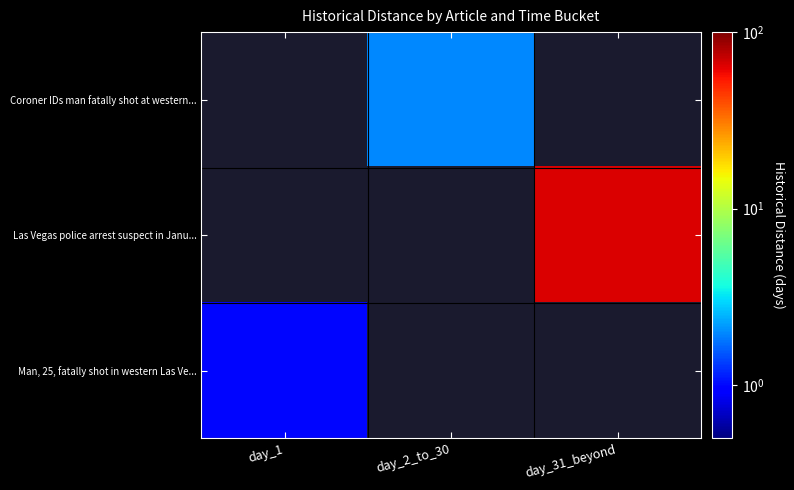

What is the minimum value shown in the chart?

1.0